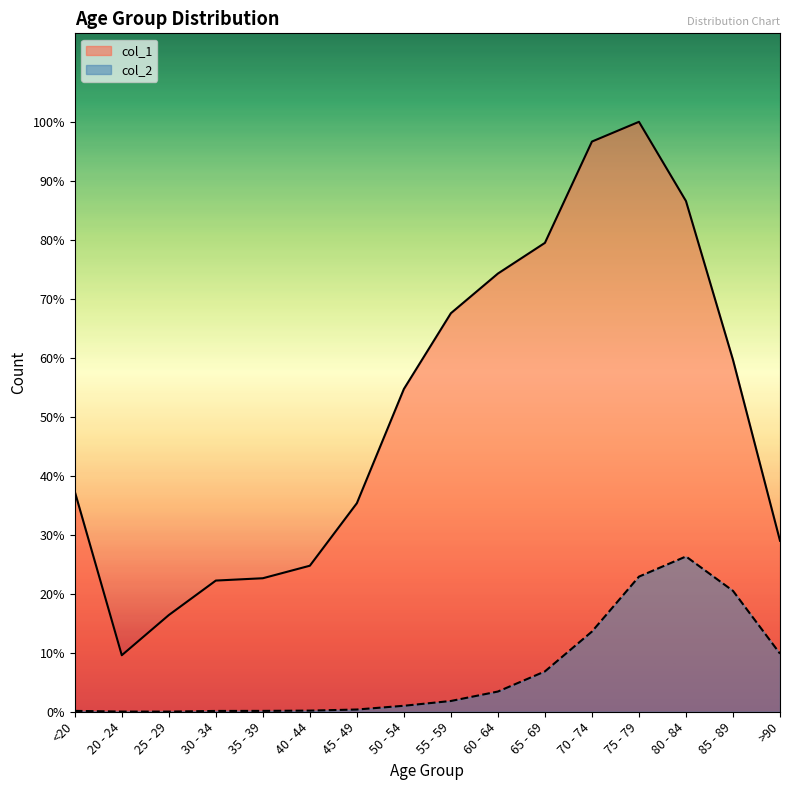

At which label does col_2 reach its peak?

80 - 84